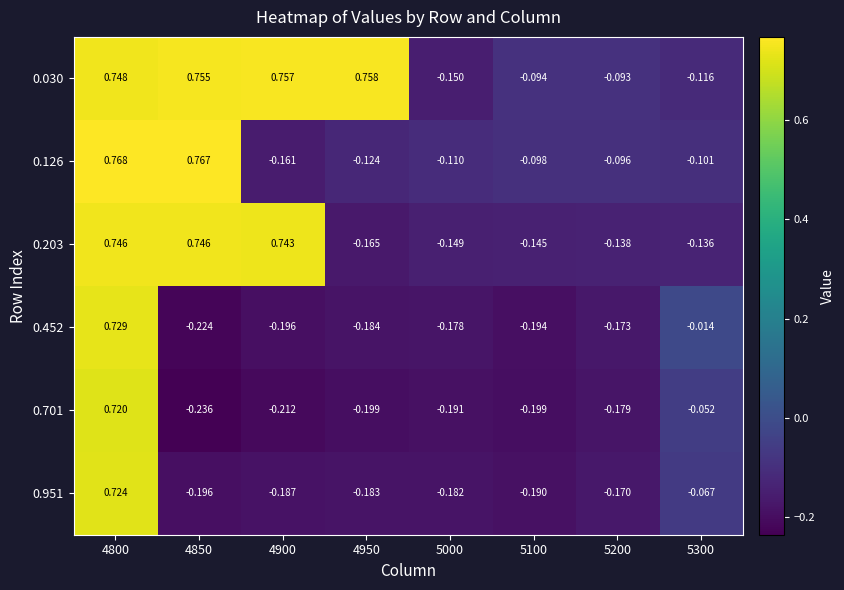

How many positive values does the 0.452 series have?

1